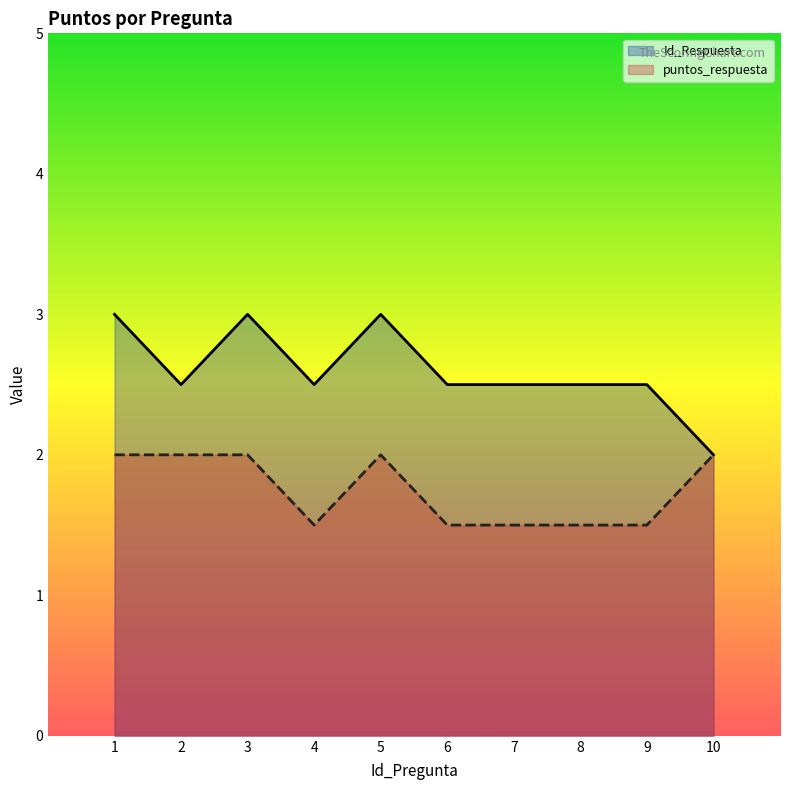

At which category does Id_Respuesta reach its first local peak?

3